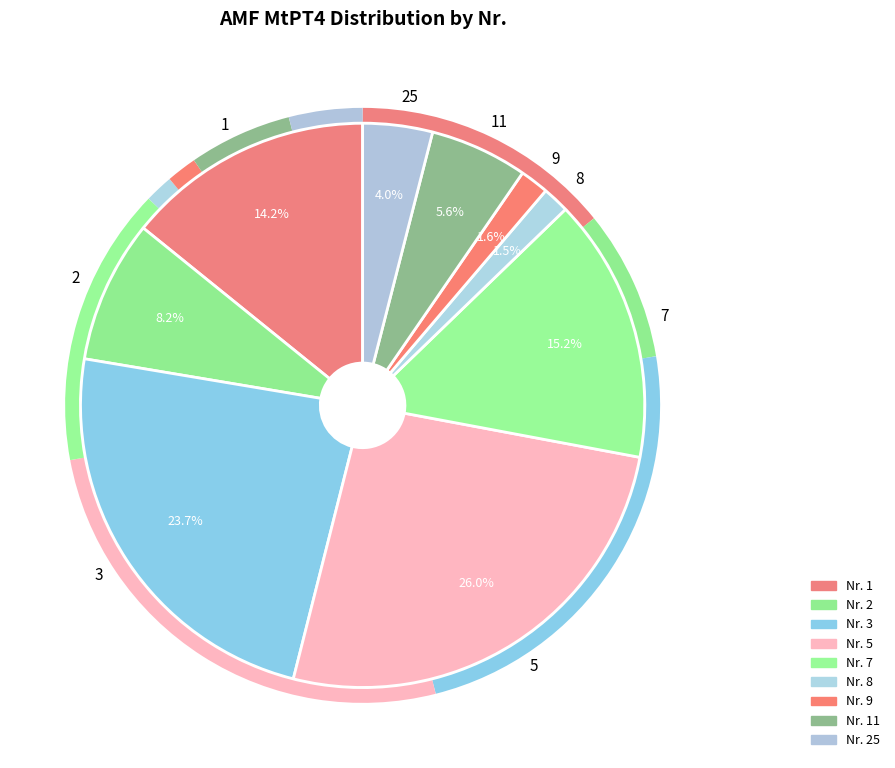

What percentage is NOT represented by 5?

74.0%